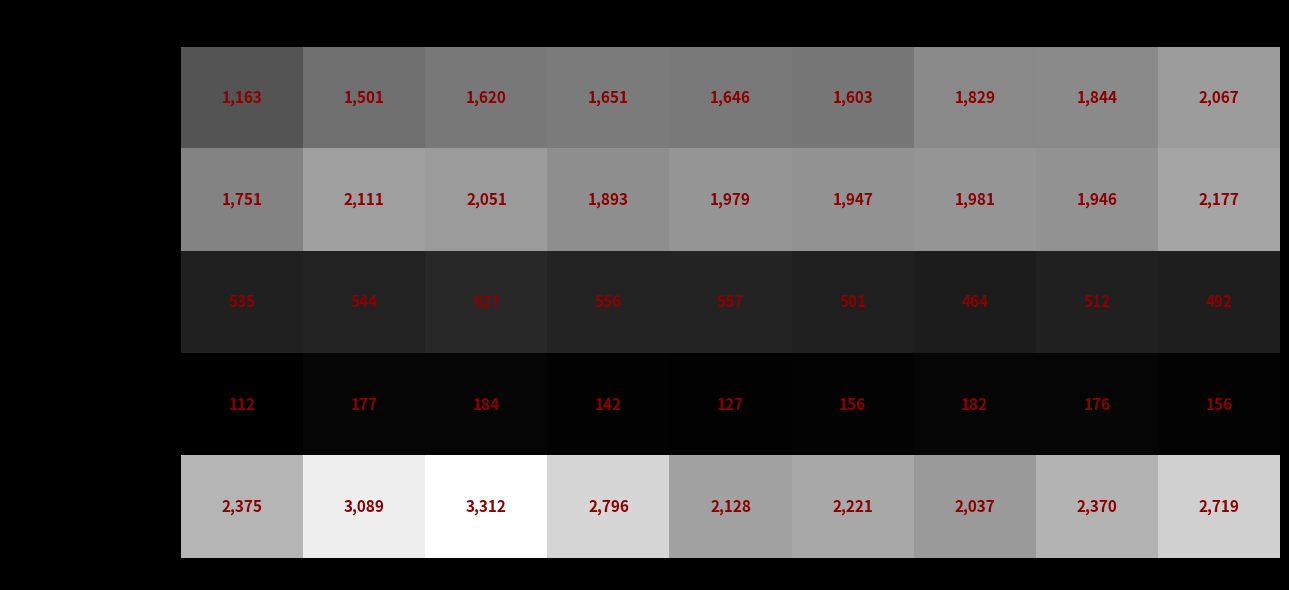

Which series has the largest total across all categories?

Robbery